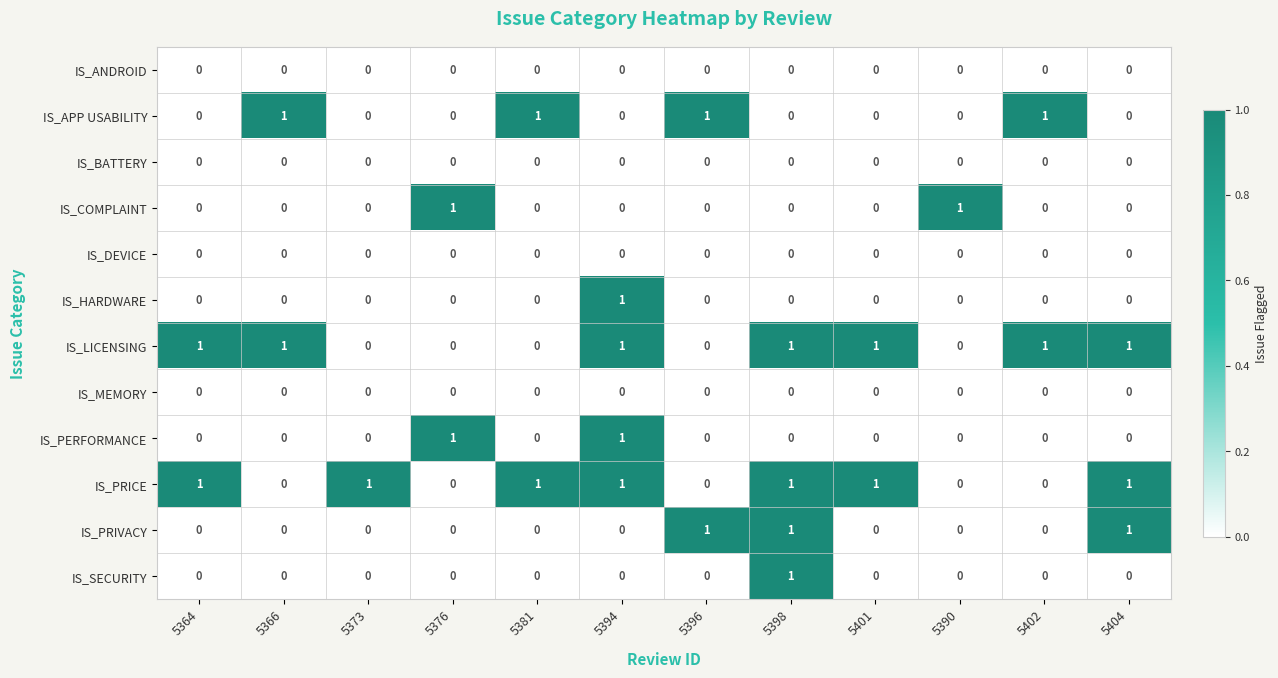

At how many categories does at least one series exceed 0?

12